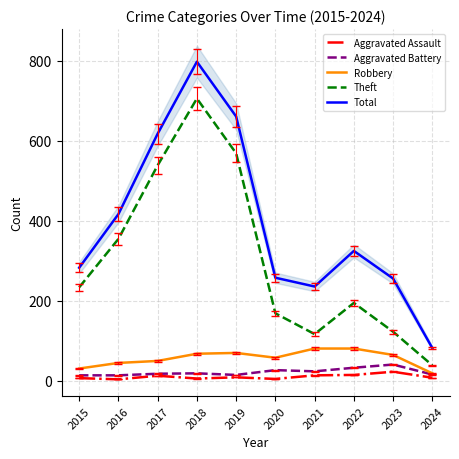

Rank the series at 2024 from highest to lowest value.

Total, Theft, Robbery, Aggravated Battery, Aggravated Assault